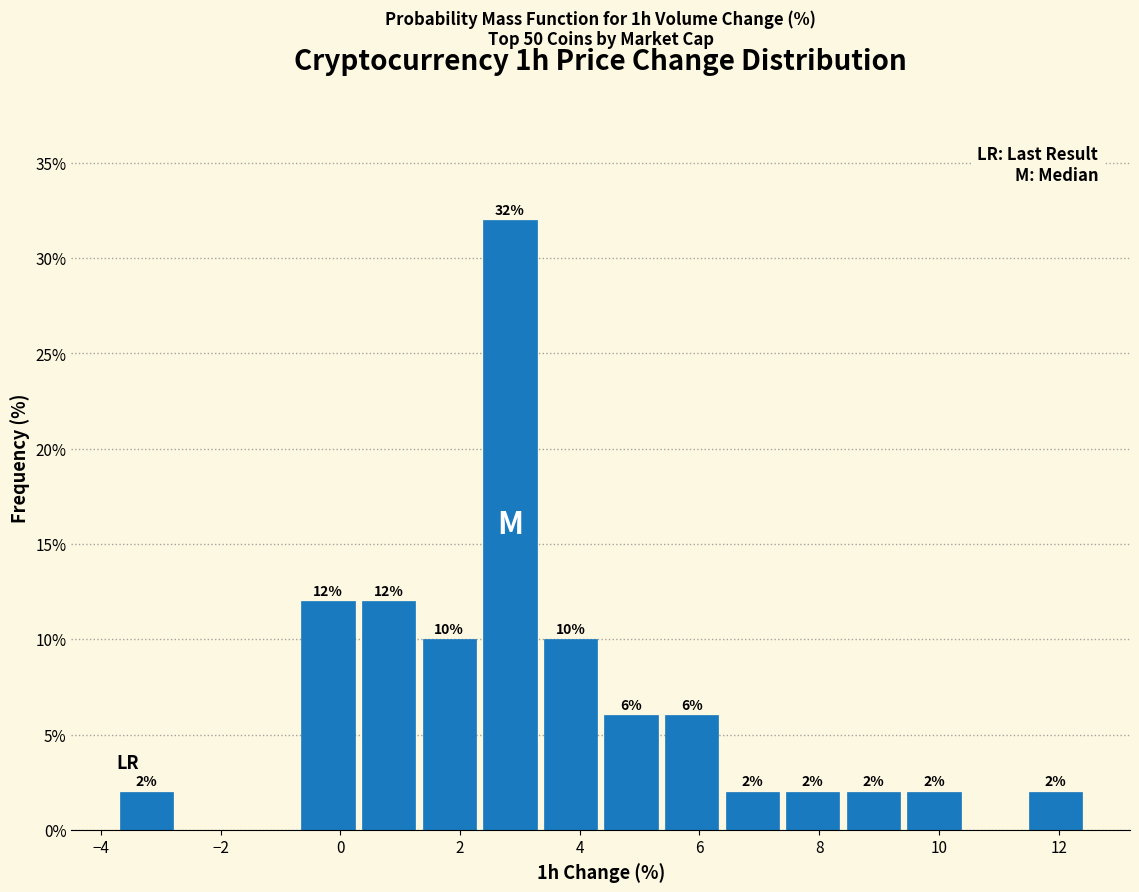

Over which range of the x-axis is the bar tallest?

2.4 to 3.4